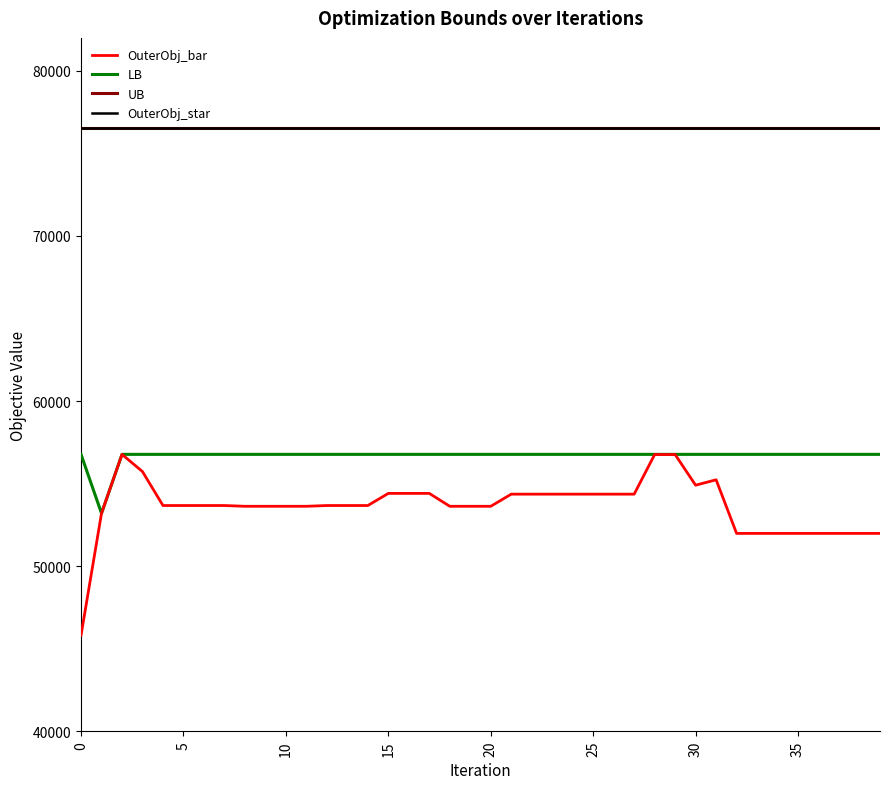

True or false: LB and UB cross at least once.

False